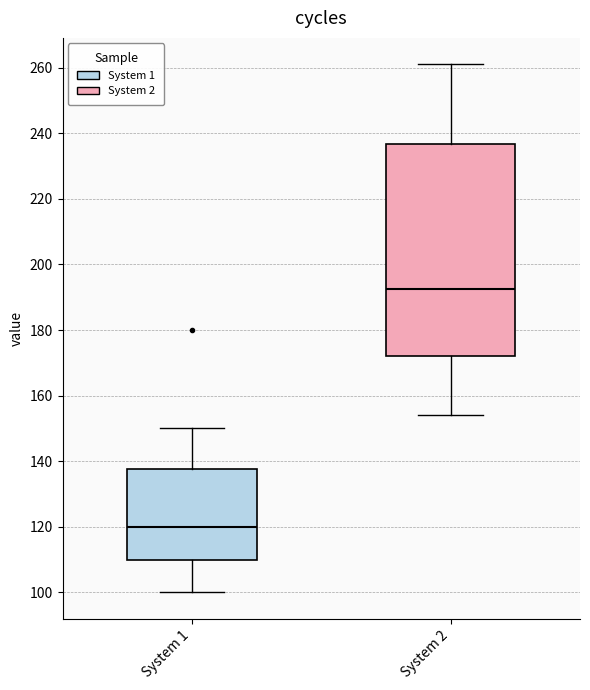

Where does the median line of the box for System 1 sit on the y-axis? The values are not printed on the chart, so give them approximately, as read against the axis.

120